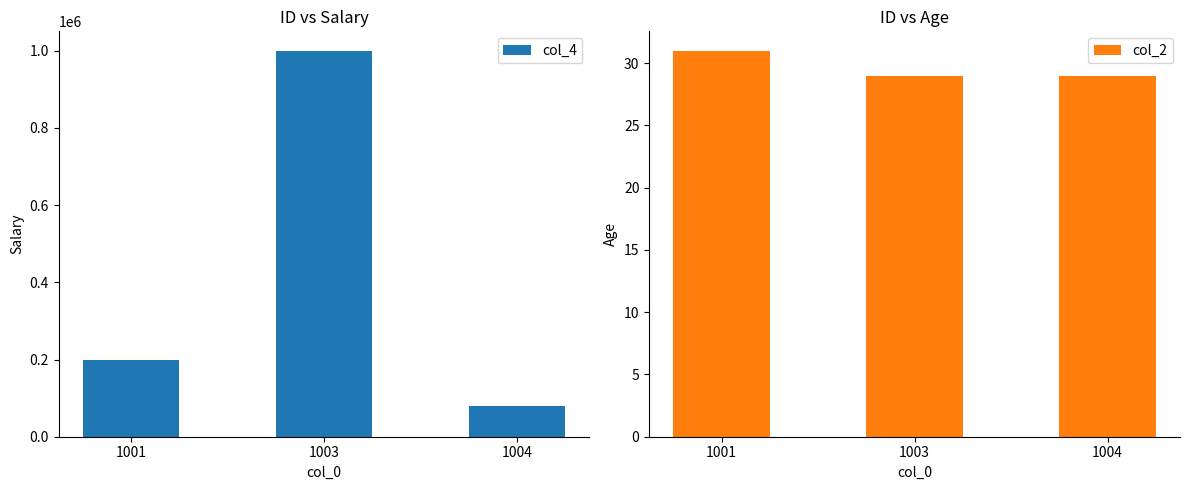

Rank the series by their average value, from highest to lowest.

col_4, col_2